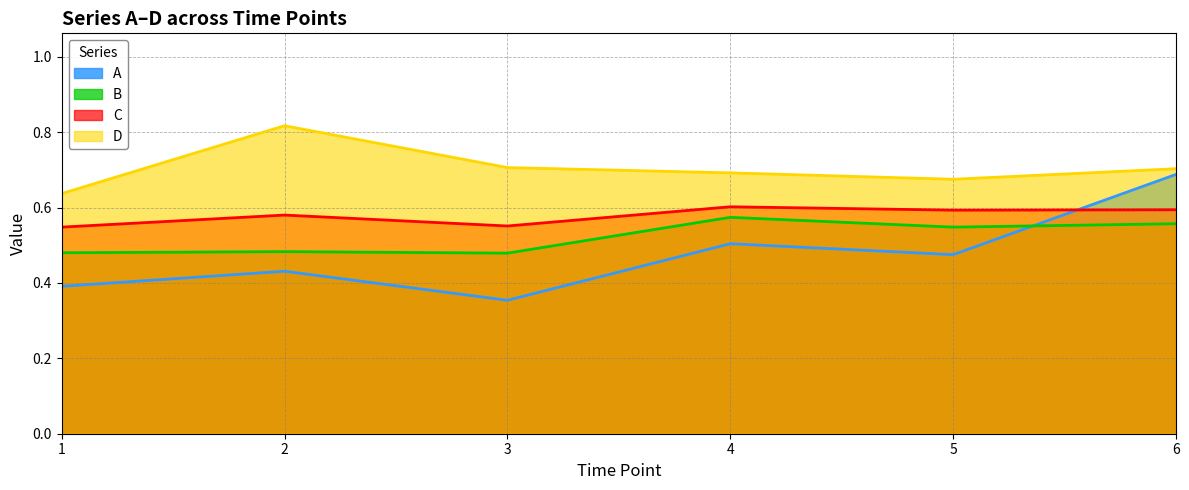

Does the chart display data point markers on the line(s)?

No